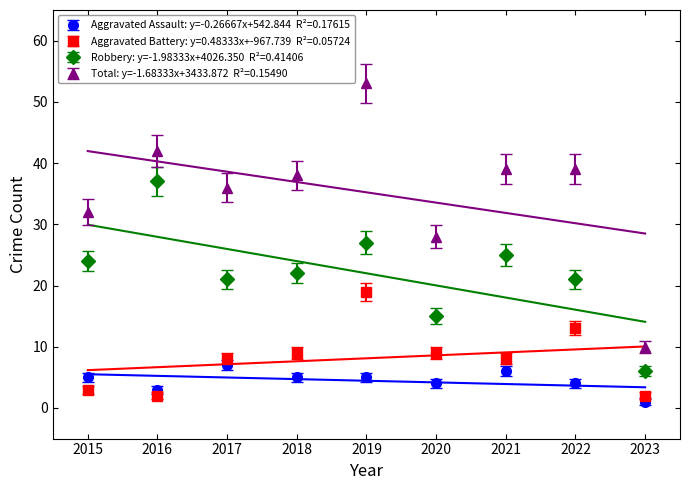

Rank the categories by Total value from lowest to highest.

2023, 2020, 2015, 2017, 2018, 2021, 2022, 2016, 2019